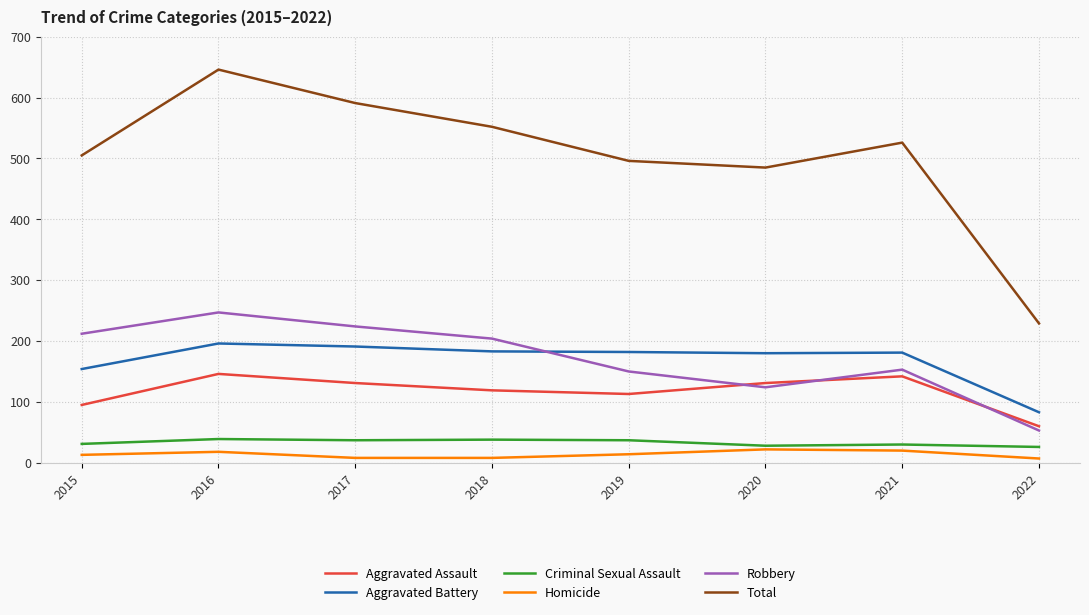

True or false: Aggravated Assault has more than 0 interior local peaks.

True